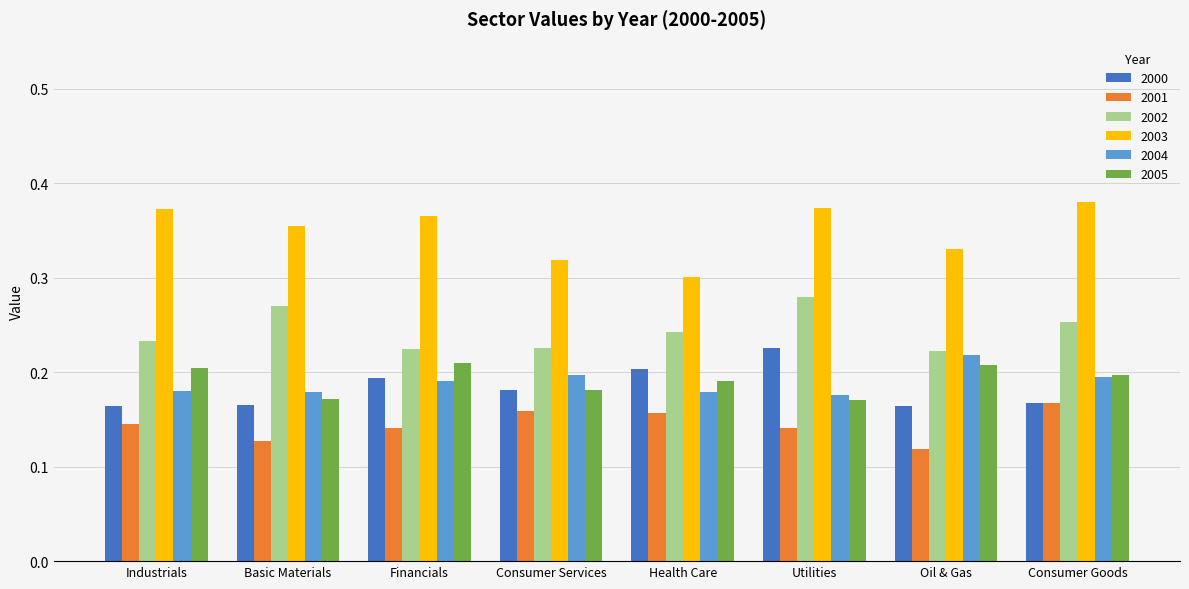

Which series changed the most between Basic Materials and Utilities?

2000